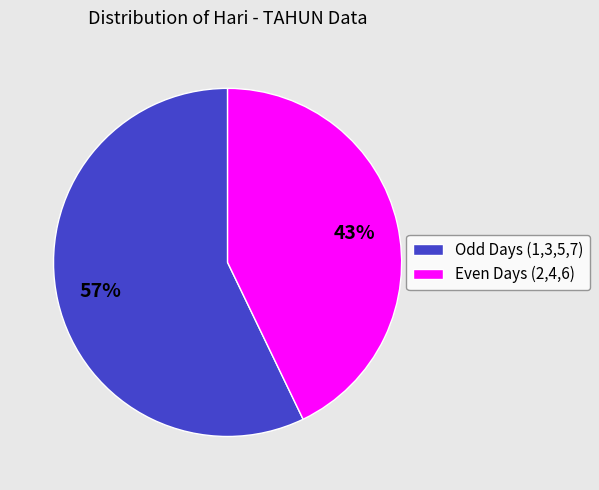

Between Even Days (2,4,6) and Odd Days (1,3,5,7), which is larger?

Odd Days (1,3,5,7)